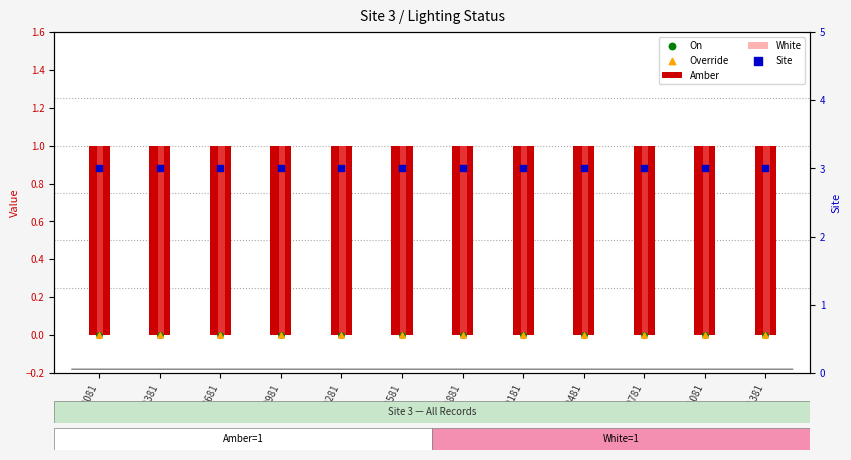

What are all the series names shown in the legend?

Amber, White, On, Override, Site